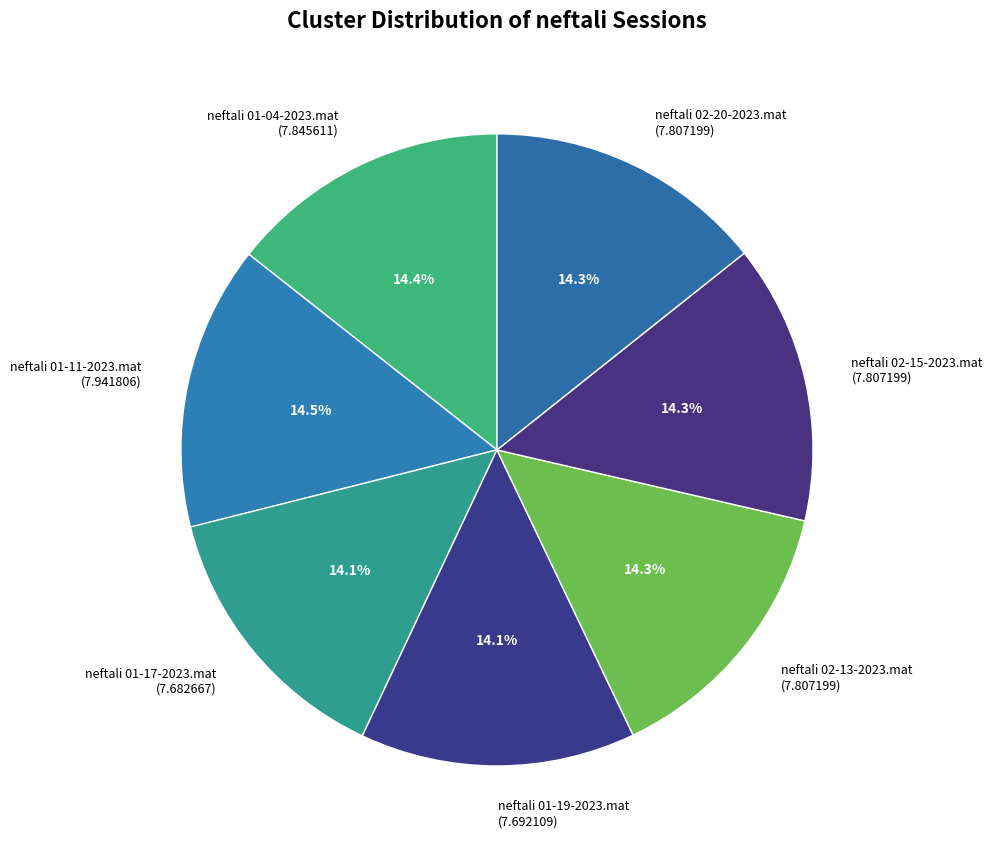

How many segments does this pie chart have?

7